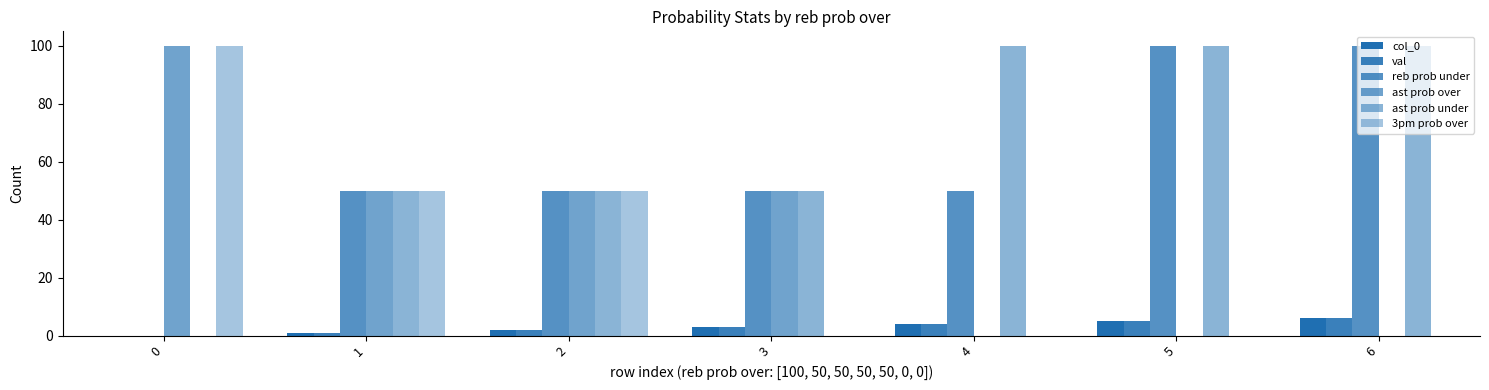

How many categories are shown in the chart?

7